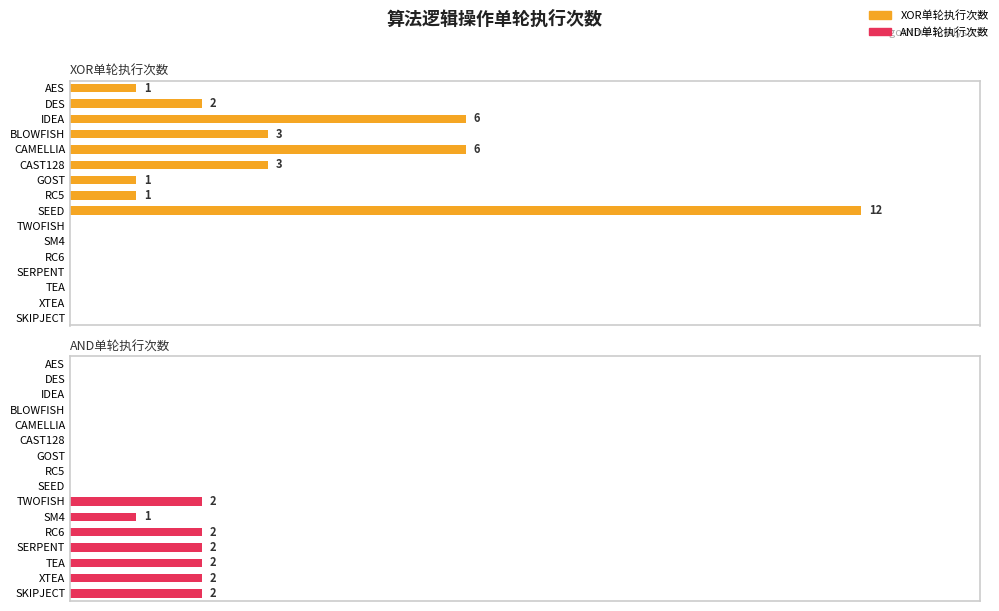

How many data points does each series have?

16